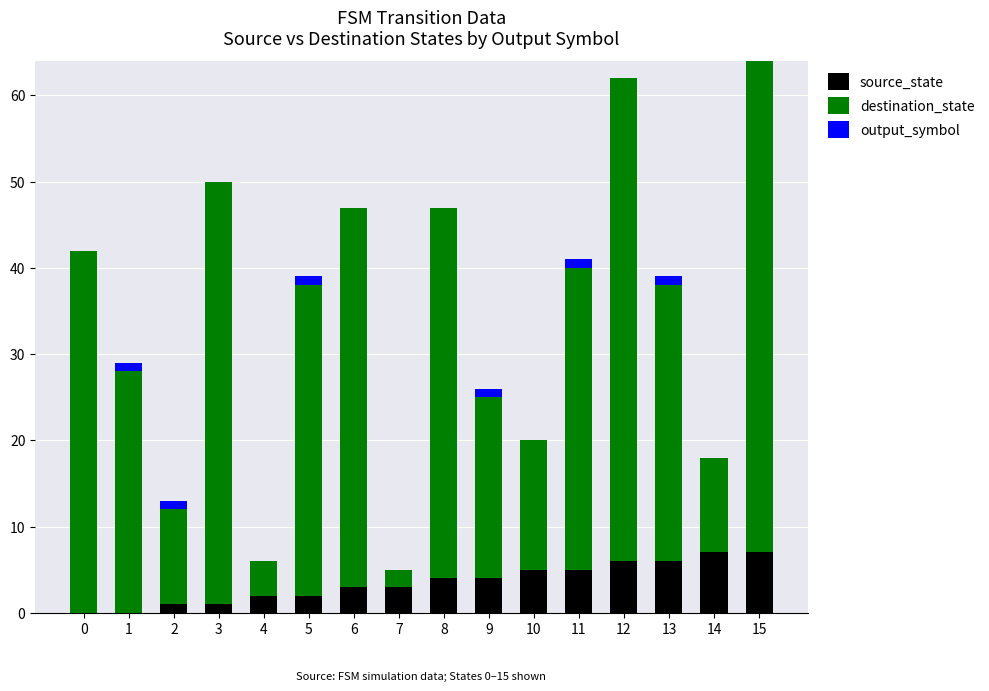

Does the chart contain stacked bars?

Yes